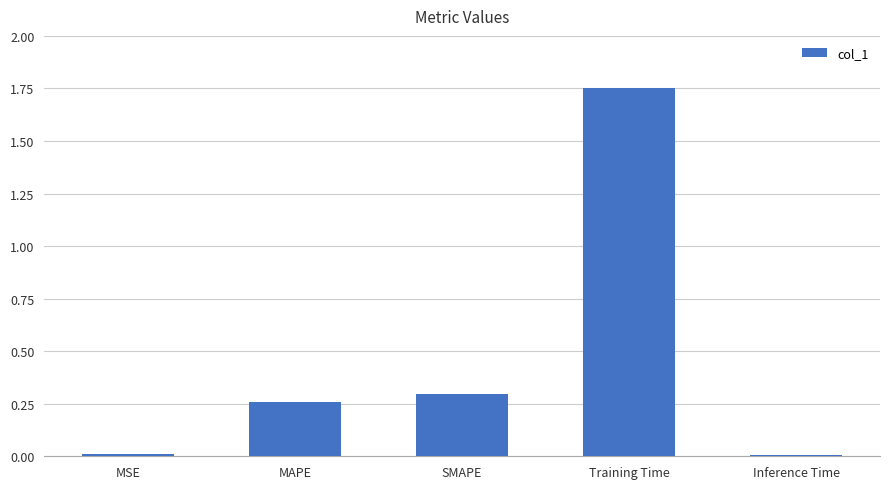

How many data points does each series have?

5